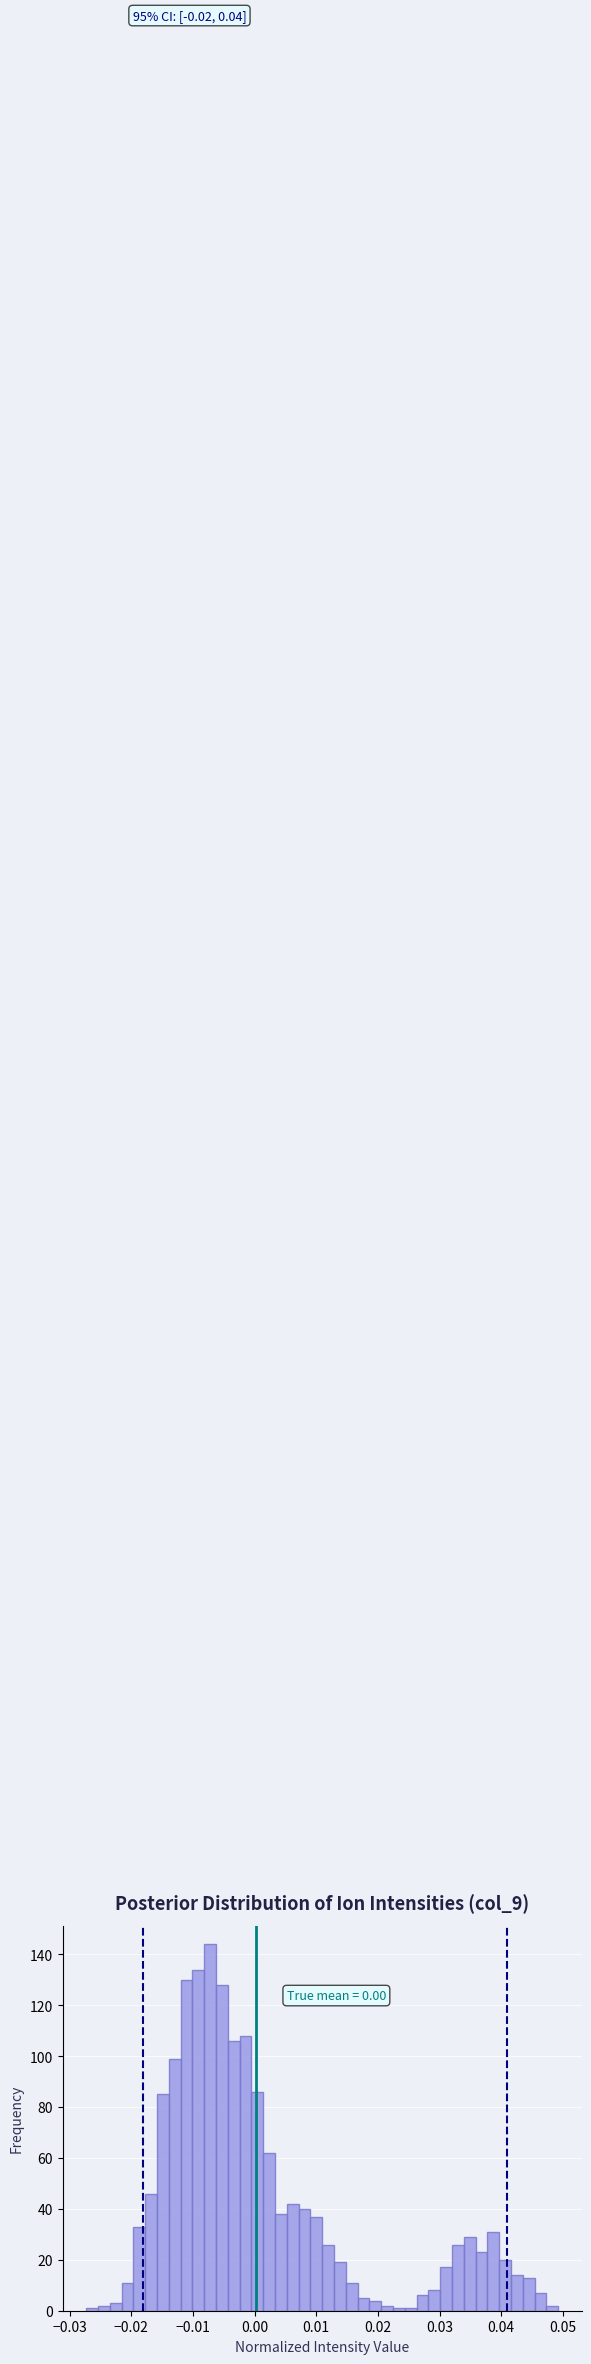

Read against the x-axis, roughly where is the centre of the tallest bar?

-0.007